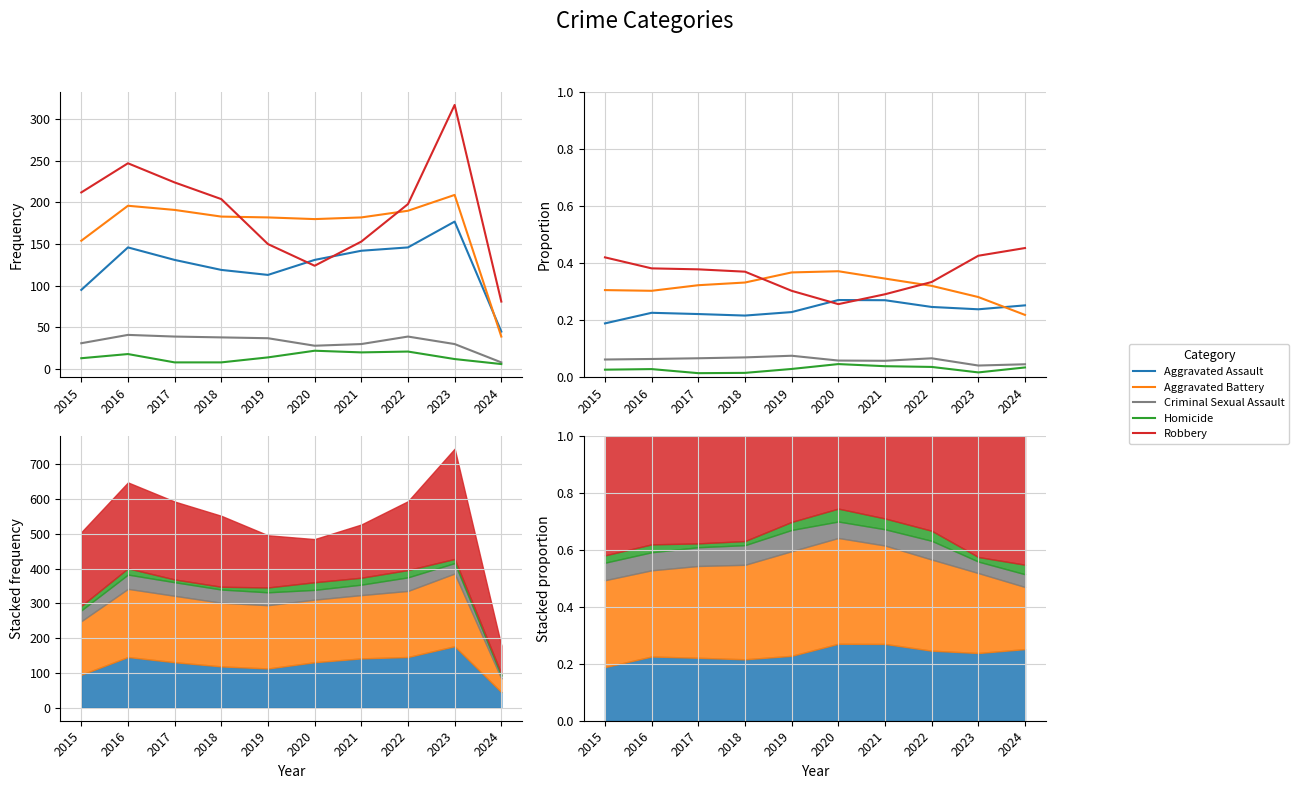

How many Aggravated Battery values are between 0 and 1?

10